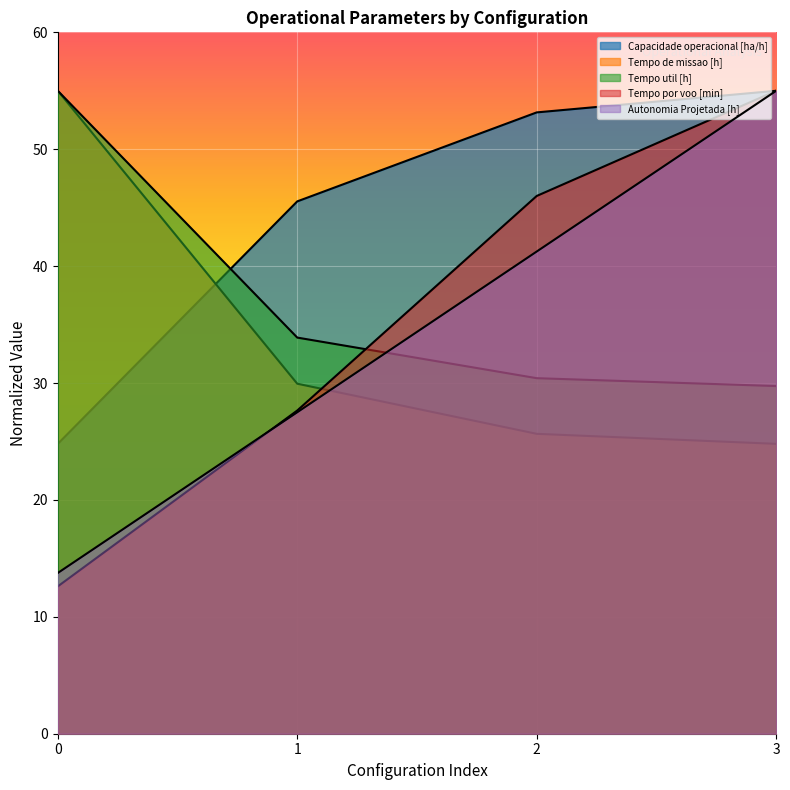

Reading right to left, transcribe all the data shown in this chart.

Capacidade operacional [ha/h]: 55.0	53.2	45.5	24.8
Tempo de missao [h]: 24.8	25.7	29.9	55.0
Tempo util [h]: 29.7	30.4	33.9	55.0
Tempo por voo [min]: 55.0	46.0	27.6	12.6
Autonomia Projetada [h]: 55.0	41.3	27.5	13.8